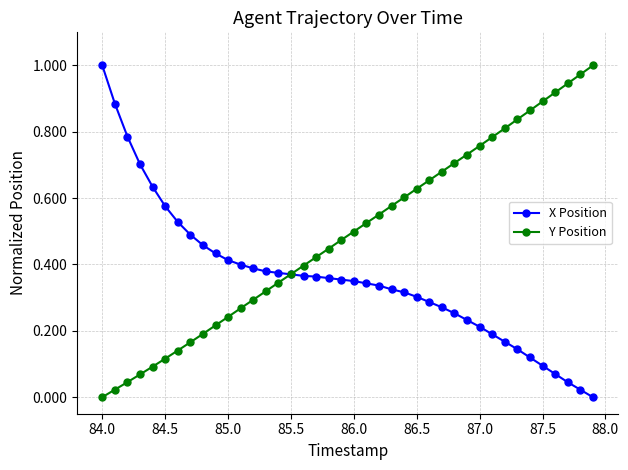

True or false: Y Position has more than 1 interior local peaks.

False